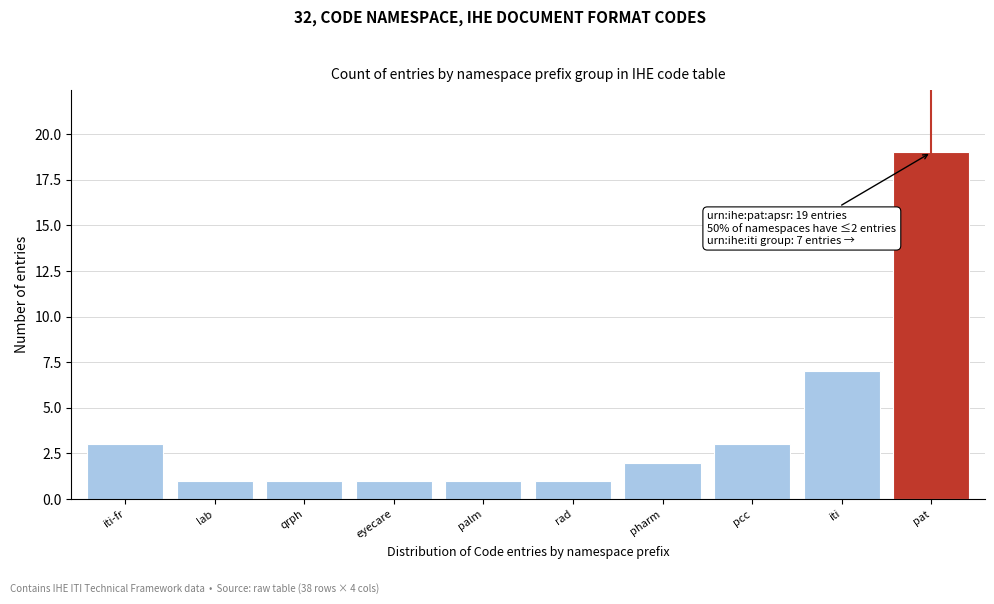

Reading left to right, what are all the values shown in this chart?

iti-fr=3	lab=1	qrph=1	eyecare=1	palm=1	rad=1	pharm=2	pcc=3	iti=7	pat=19